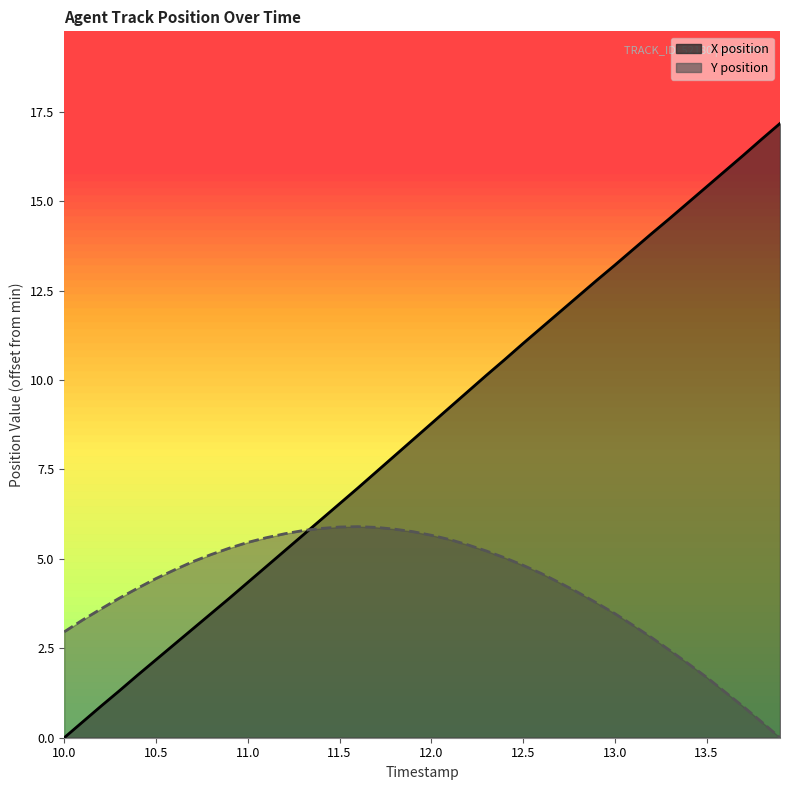

Is it true that Y equals 2.5 at 29?

False